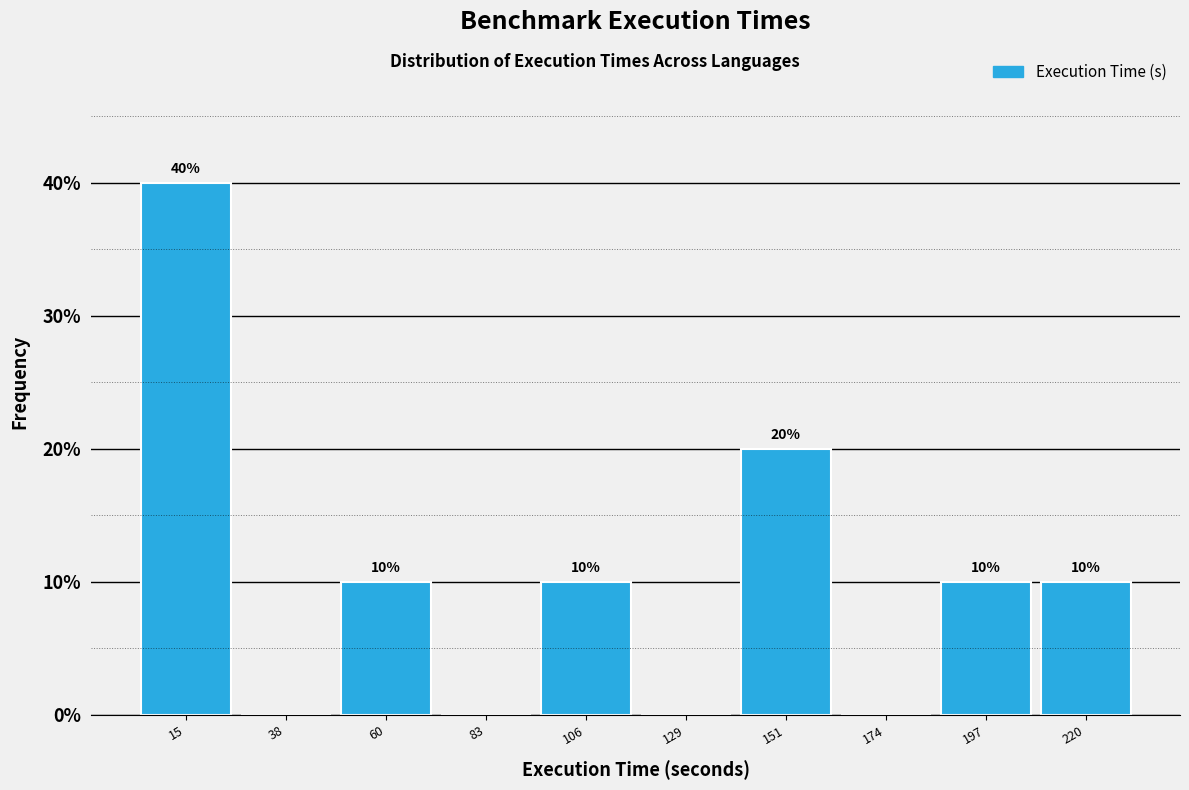

Which range on the x-axis has the tallest bar?

5 to 25